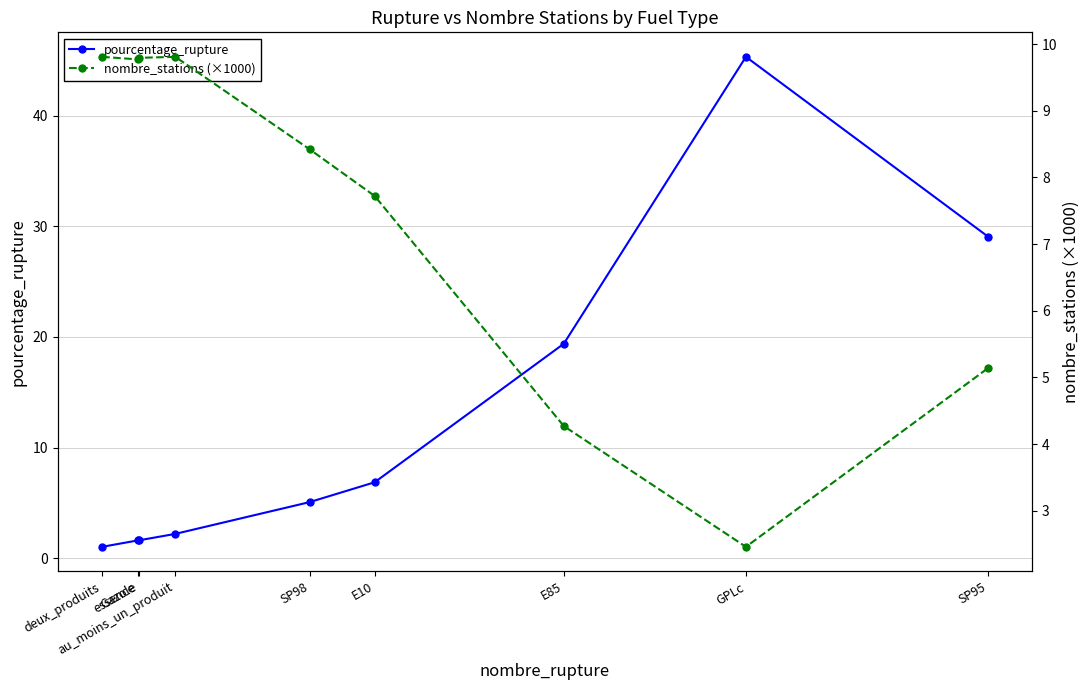

What is the value of the nombre_stations (×1000) point at the 4th from the left?

9.8